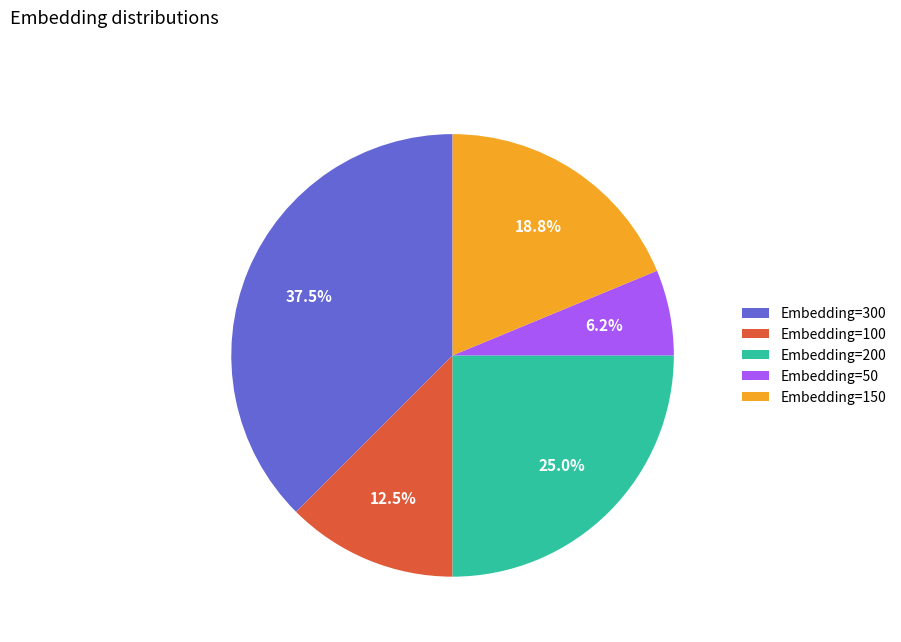

How many segments does this pie chart have?

5